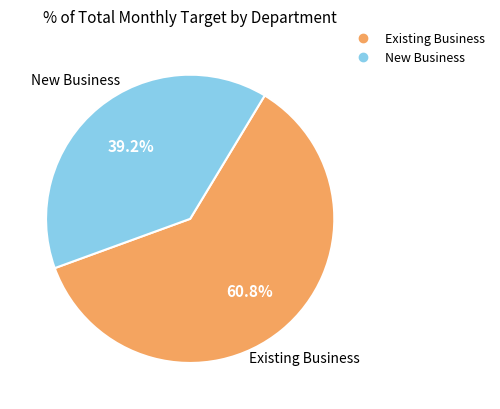

To the nearest percent, what is the combined percentage of Existing Business and New Business?

100%